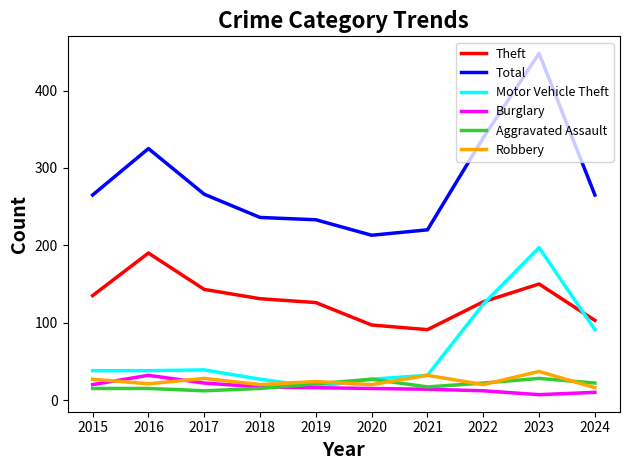

How many lines are shown in the chart?

6